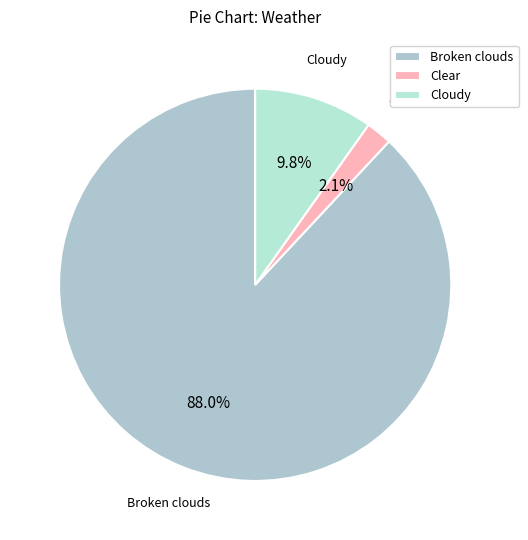

Combined, what portion of the pie is Broken clouds and Clear?

90.2%